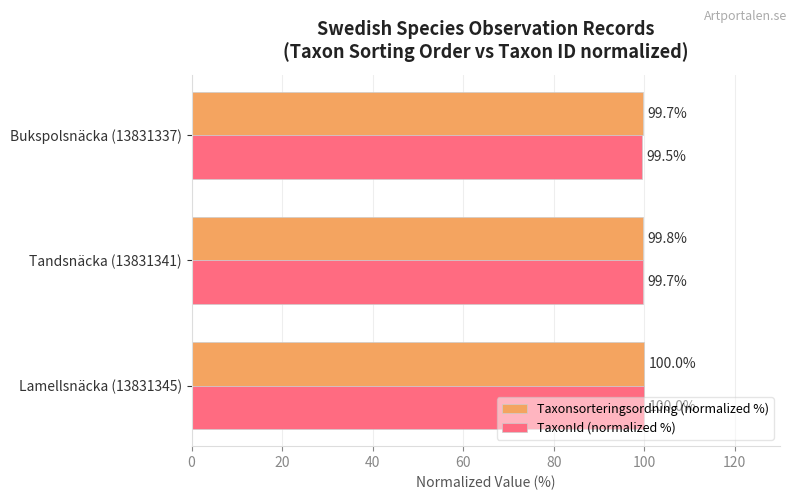

Which category has the lowest value across all series?

Bukspolsnäcka (13831337)